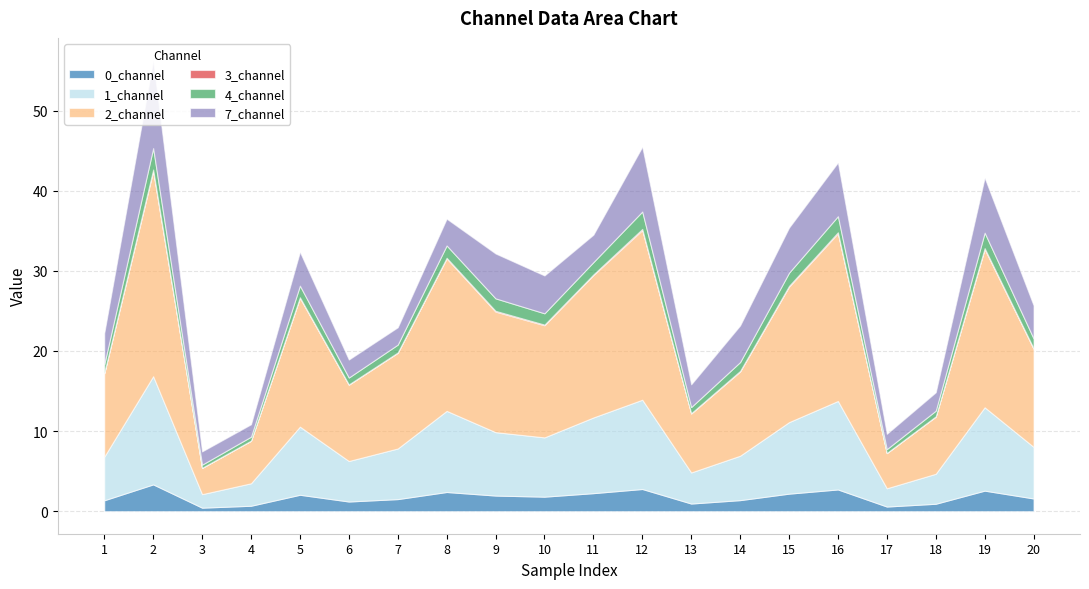

True or false: 4_channel has a value of 1.1 at 14.

True